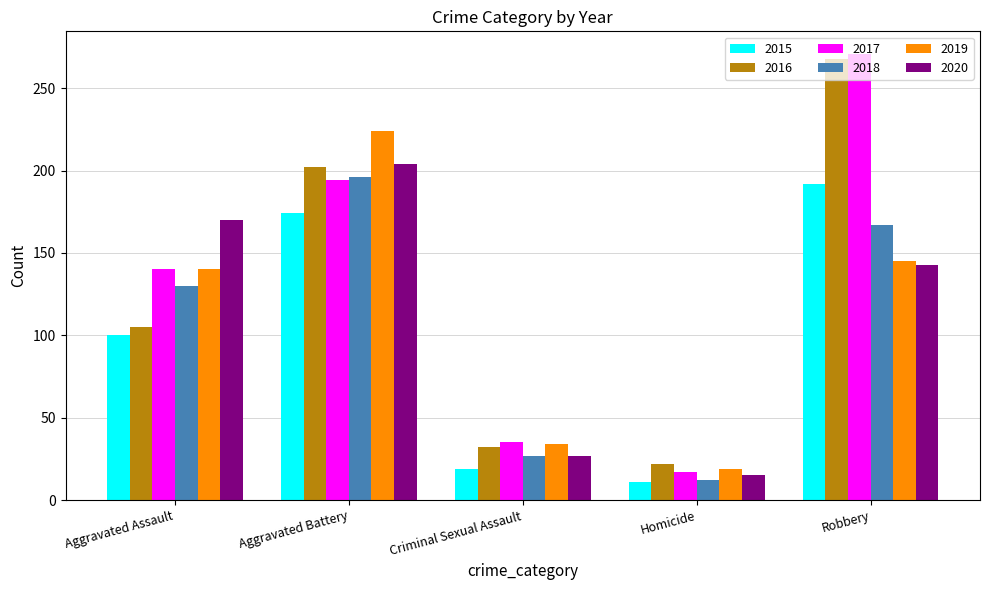

List the labels in order of 2018 value, smallest first.

Homicide, Criminal Sexual Assault, Aggravated Assault, Robbery, Aggravated Battery